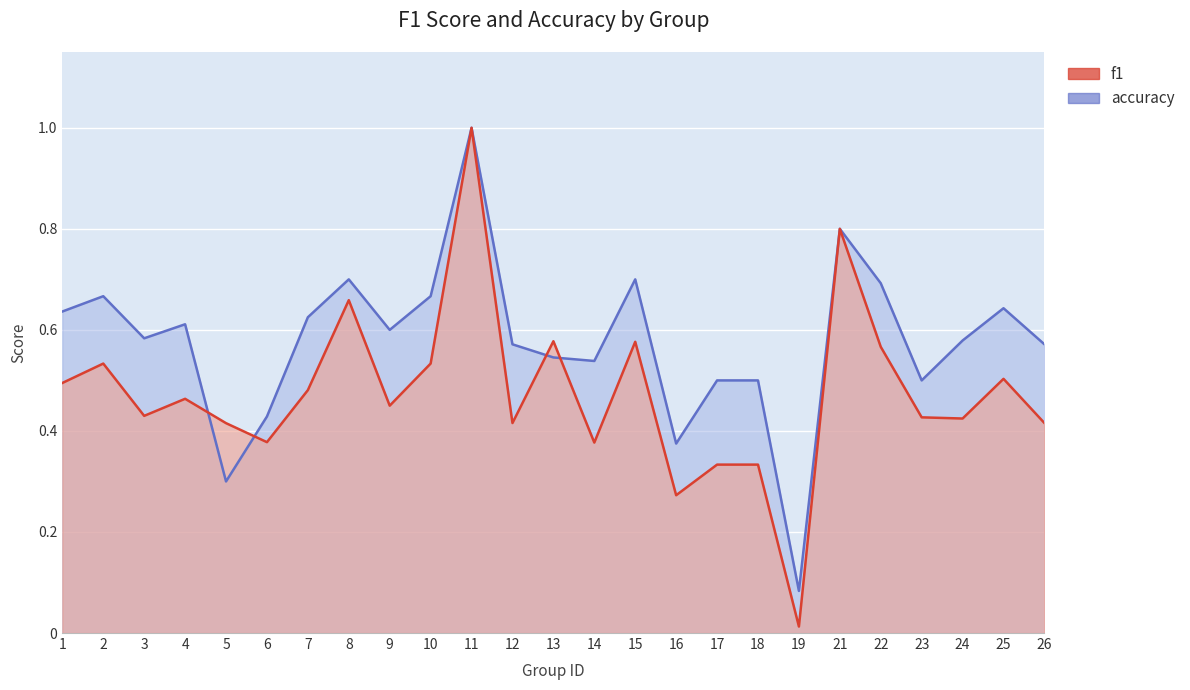

After their last crossing, which series has the higher values: accuracy or f1?

accuracy